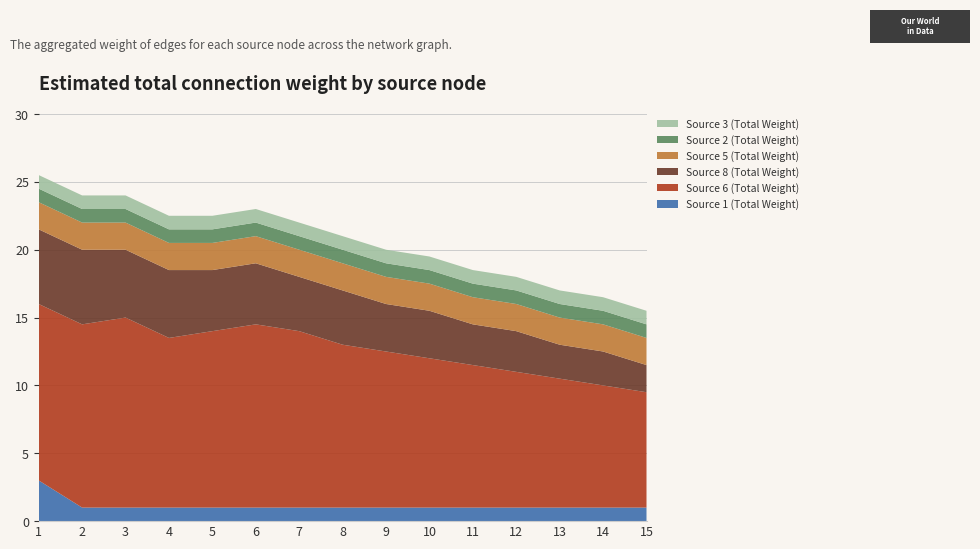

Reading left to right, extract all data points from this chart.

Source 1 (Total Weight): 1=3.0	2=1.0	3=1.0	4=1.0	5=1.0	6=1.0	7=1.0	8=1.0	9=1.0	10=1.0	11=1.0	12=1.0	13=1.0	14=1.0	15=1.0
Source 6 (Total Weight): 1=13.0	2=13.5	3=14.0	4=12.5	5=13.0	6=13.5	7=13.0	8=12.0	9=11.5	10=11.0	11=10.5	12=10.0	13=9.5	14=9.0	15=8.5
Source 8 (Total Weight): 1=5.5	2=5.5	3=5.0	4=5.0	5=4.5	6=4.5	7=4.0	8=4.0	9=3.5	10=3.5	11=3.0	12=3.0	13=2.5	14=2.5	15=2.0
Source 5 (Total Weight): 1=2.0	2=2.0	3=2.0	4=2.0	5=2.0	6=2.0	7=2.0	8=2.0	9=2.0	10=2.0	11=2.0	12=2.0	13=2.0	14=2.0	15=2.0
Source 2 (Total Weight): 1=1.0	2=1.0	3=1.0	4=1.0	5=1.0	6=1.0	7=1.0	8=1.0	9=1.0	10=1.0	11=1.0	12=1.0	13=1.0	14=1.0	15=1.0
Source 3 (Total Weight): 1=1.0	2=1.0	3=1.0	4=1.0	5=1.0	6=1.0	7=1.0	8=1.0	9=1.0	10=1.0	11=1.0	12=1.0	13=1.0	14=1.0	15=1.0